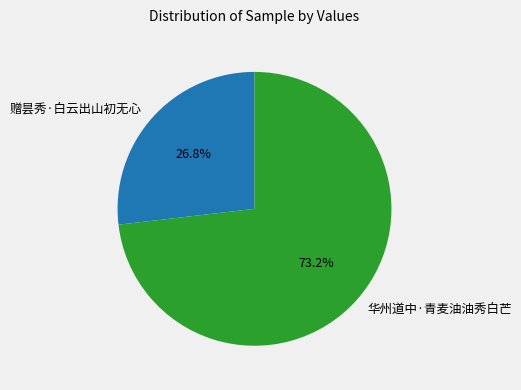

To the nearest percent, what portion does 华州道中·青麦油油秀白芒 represent?

73%